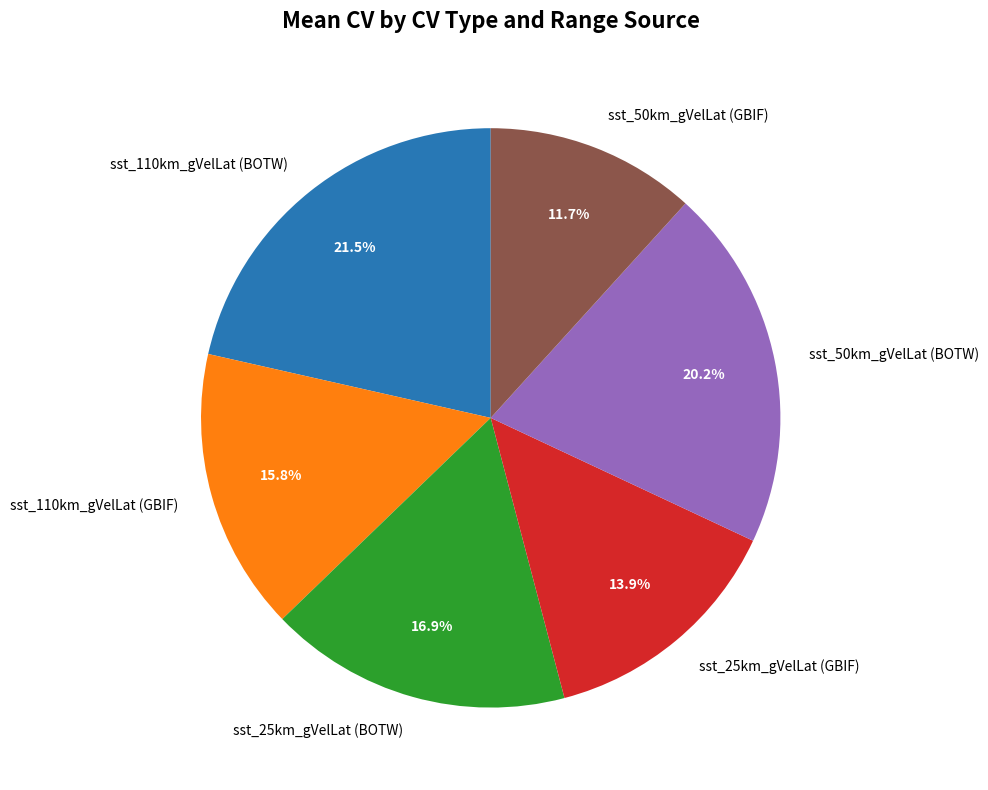

Between sst_25km_gVelLat (BOTW) and sst_110km_gVelLat (BOTW), which is larger?

sst_110km_gVelLat (BOTW)